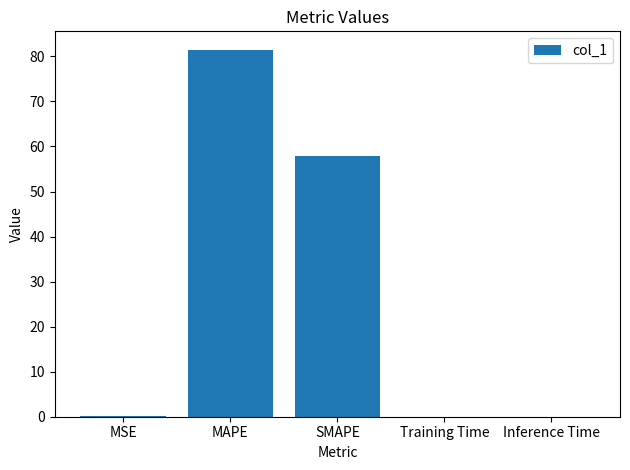

True or false: the data shows 57.9 at SMAPE.

True